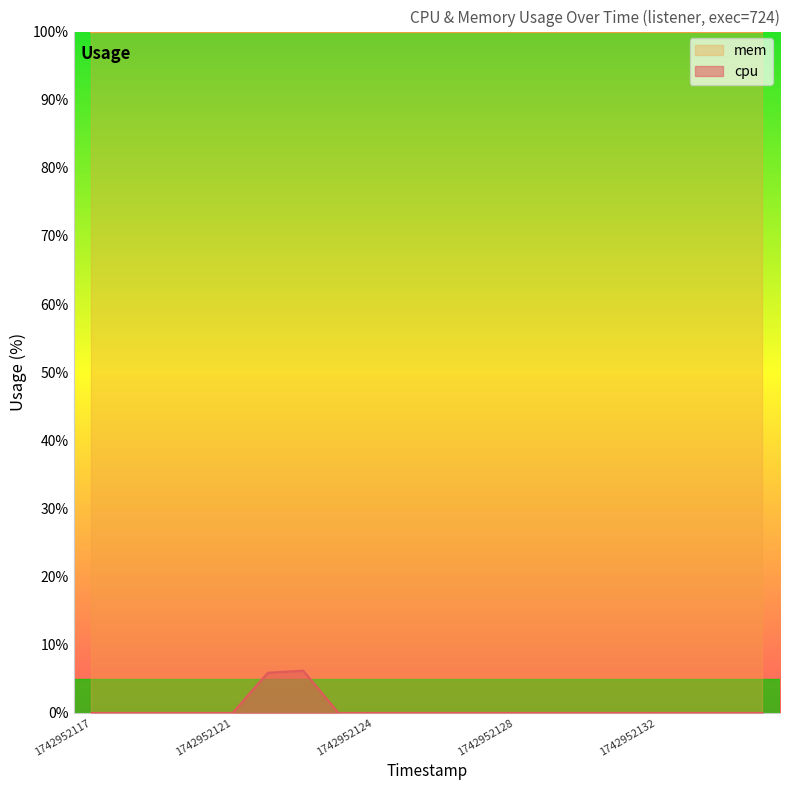

The chart shows a value of 2.1 at 1742952132. True or false?

False